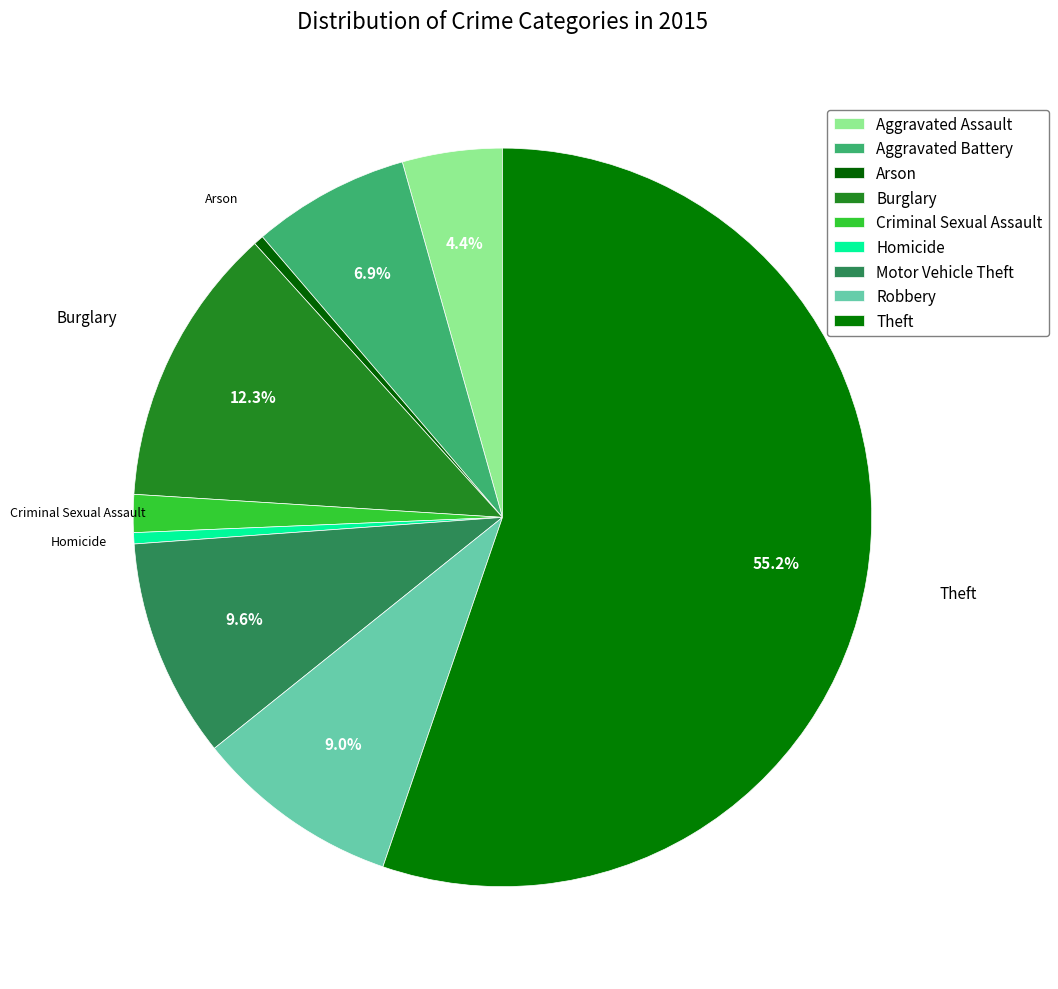

Which slice is the largest?

Theft